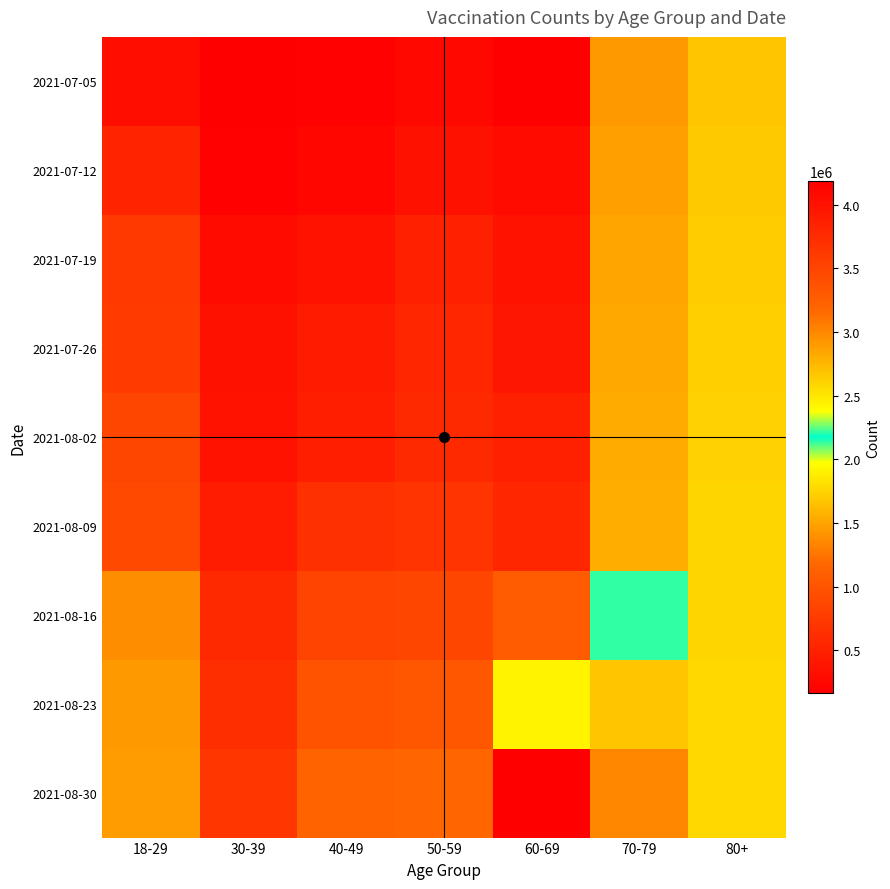

Which series changed the most between 60-69 and 80+?

2021-08-30